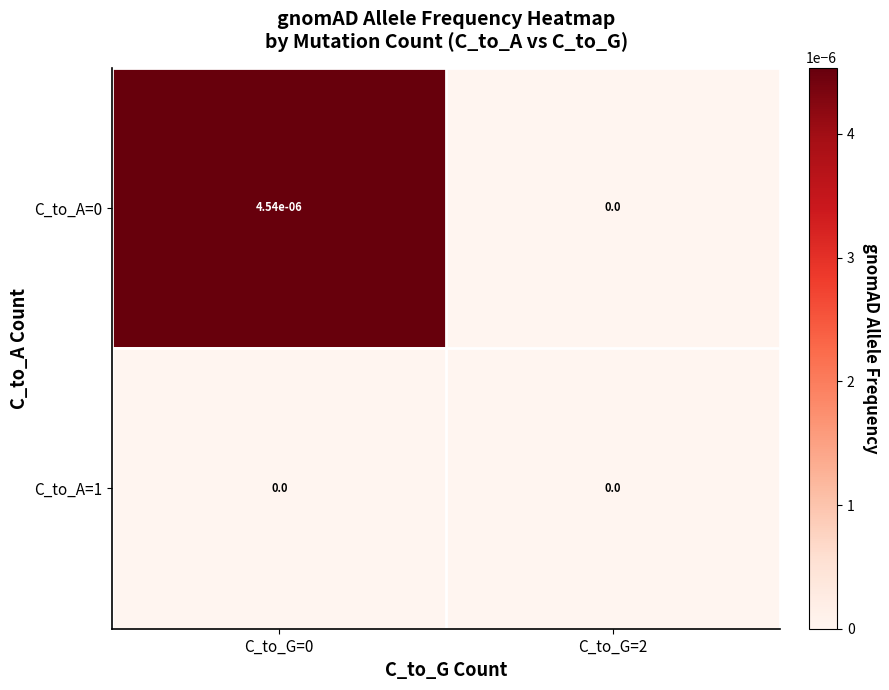

Is it true that C_to_A=0 equals 0.0 at C_to_G=2?

True